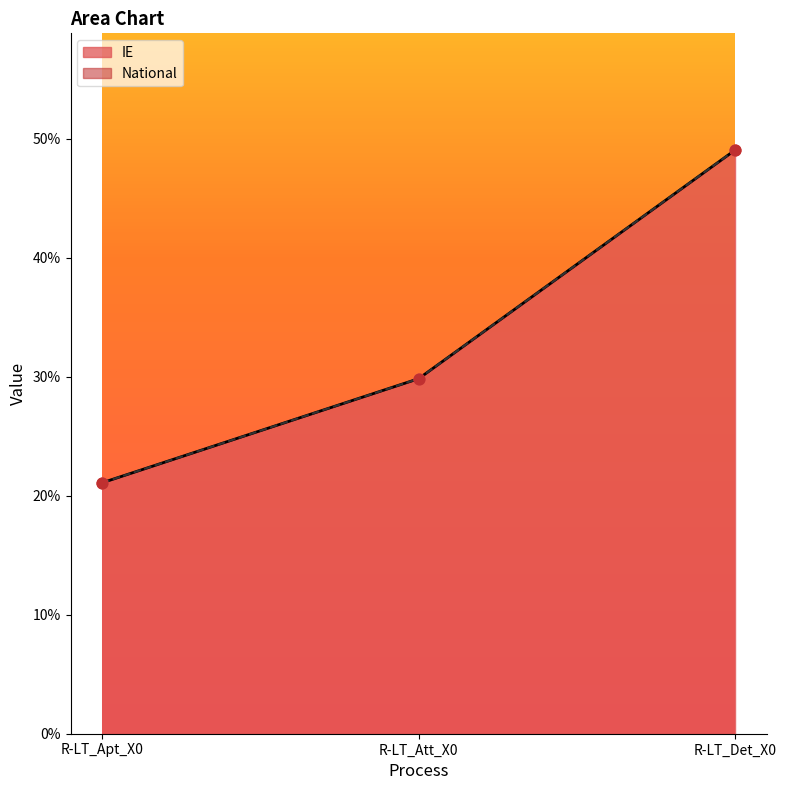

Which series reaches the maximum Y coordinate?

IE